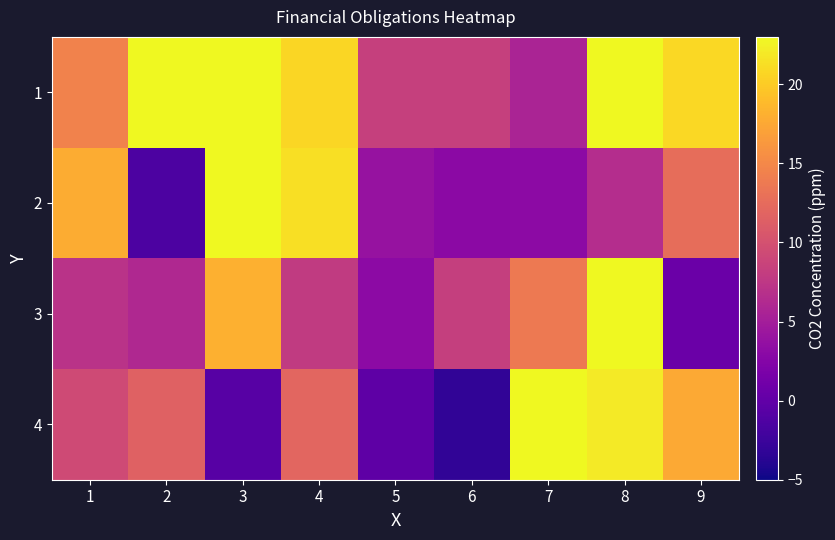

At which category is the sum across all series the highest?

8